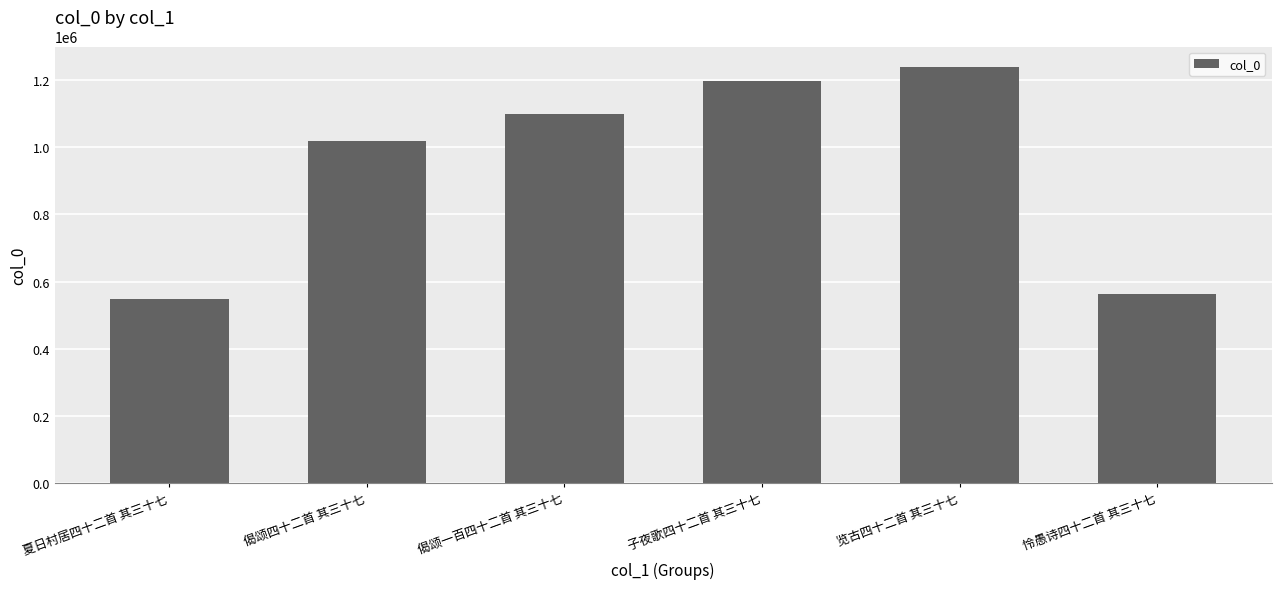

How many series are shown in this chart?

1